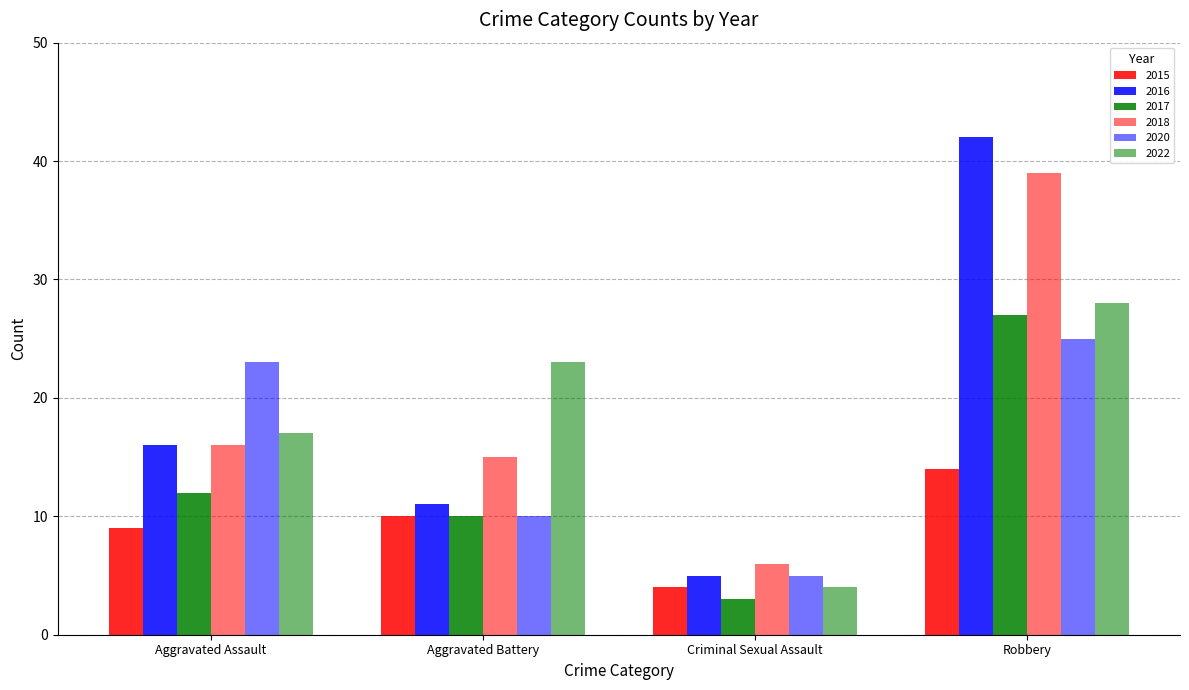

Count the number of categories in the chart.

4